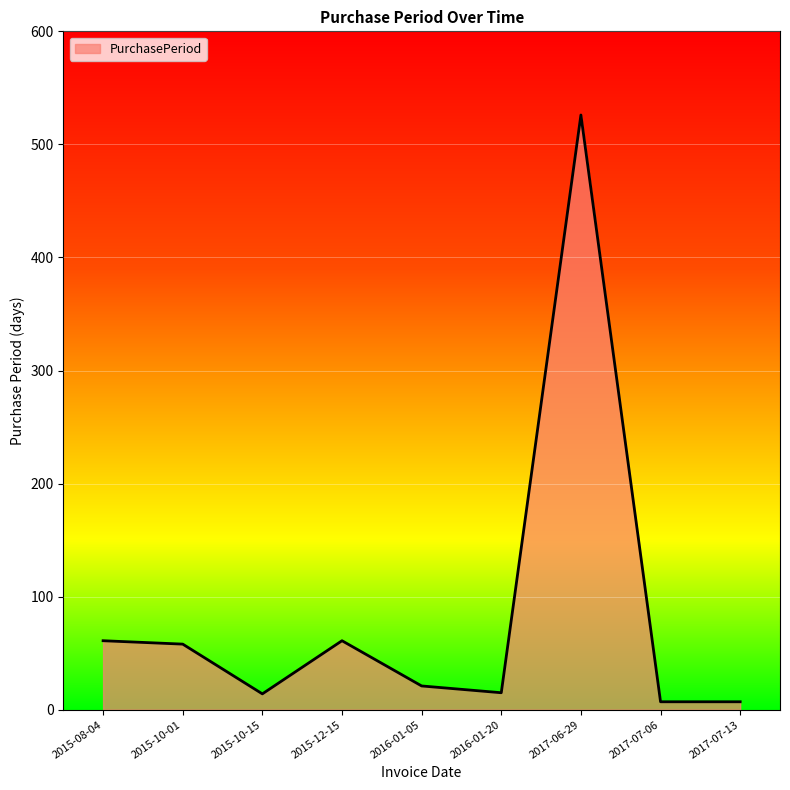

What is the difference between the maximum and minimum values?

519